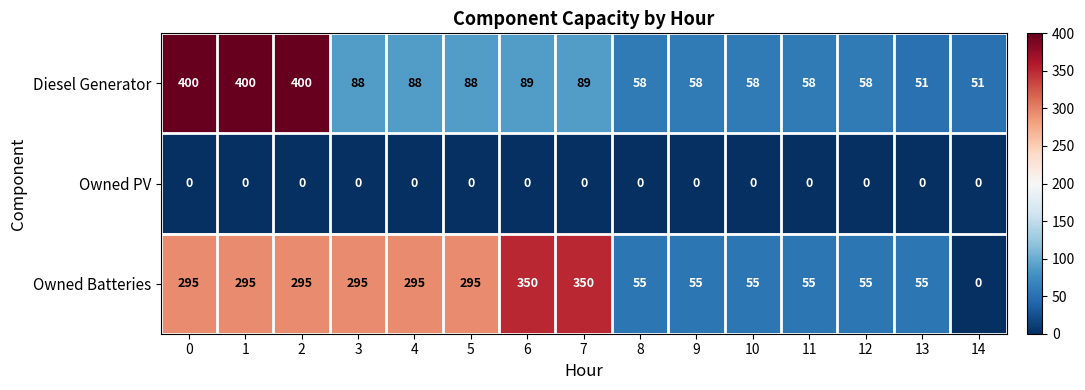

What is the difference between the Owned Batteries values at 11 and 6?

295